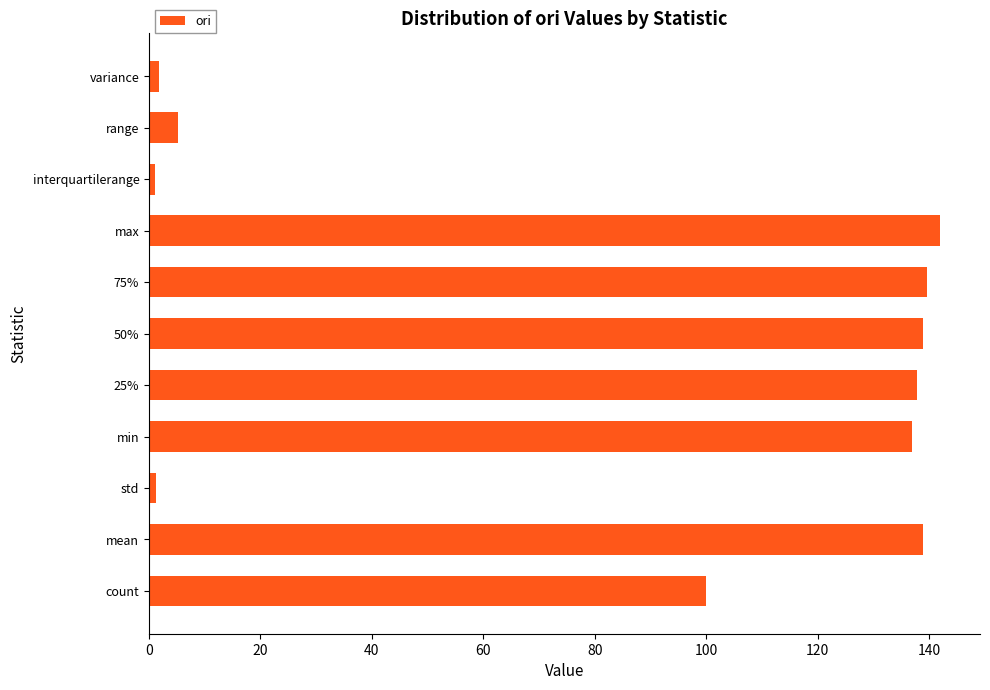

What is the difference between the second highest and minimum values?

138.7